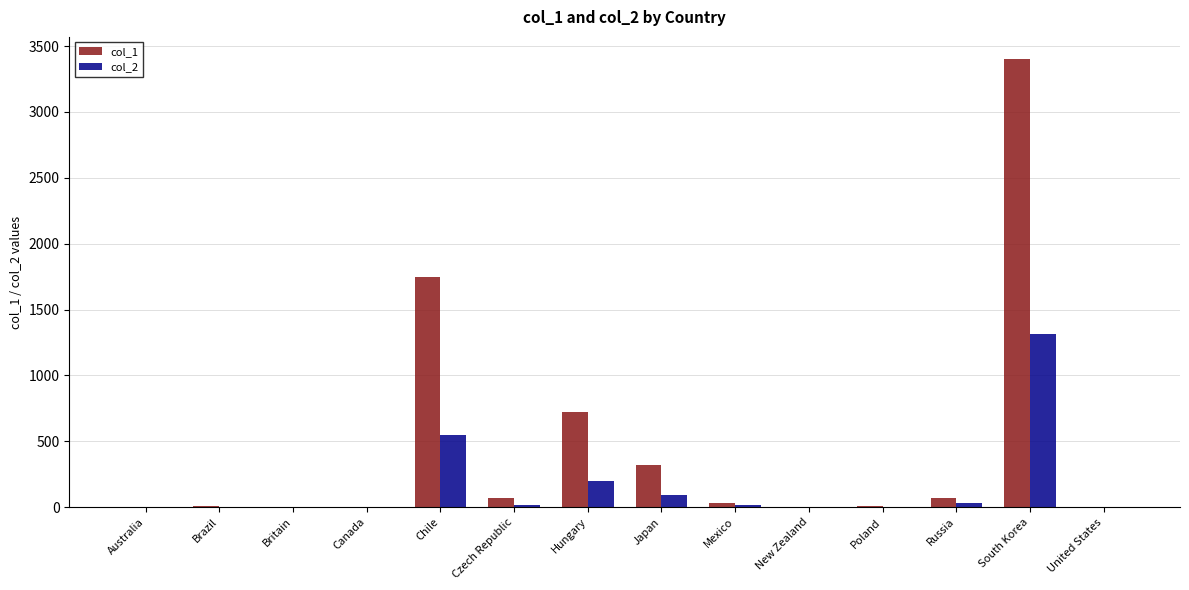

At which category is the sum across all series the highest?

South Korea